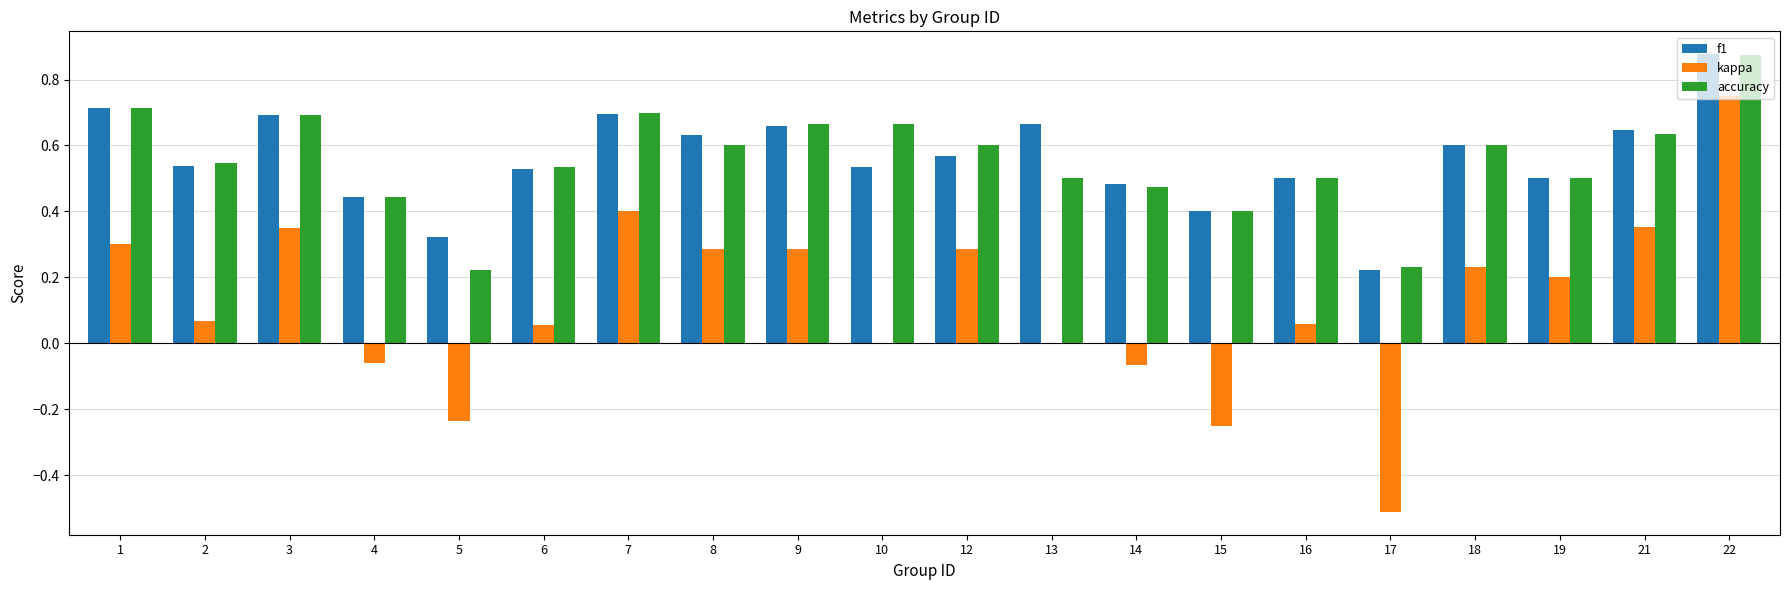

Is the value of f1 at 18 greater than the value of kappa at 15?

Yes